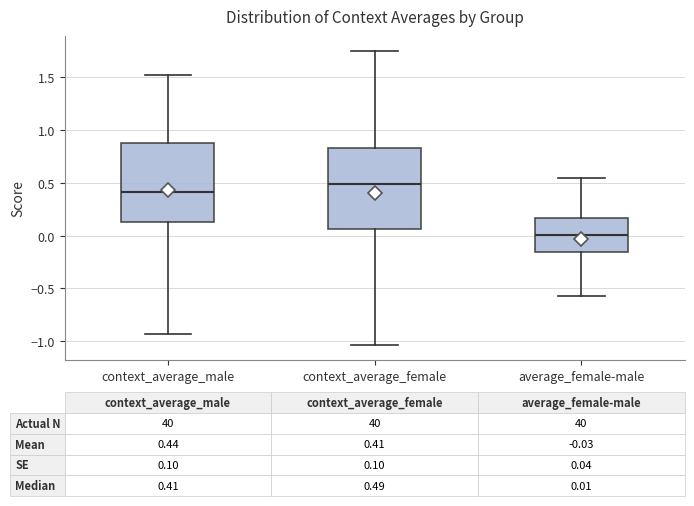

Which box has the highest median line?

context_average_female